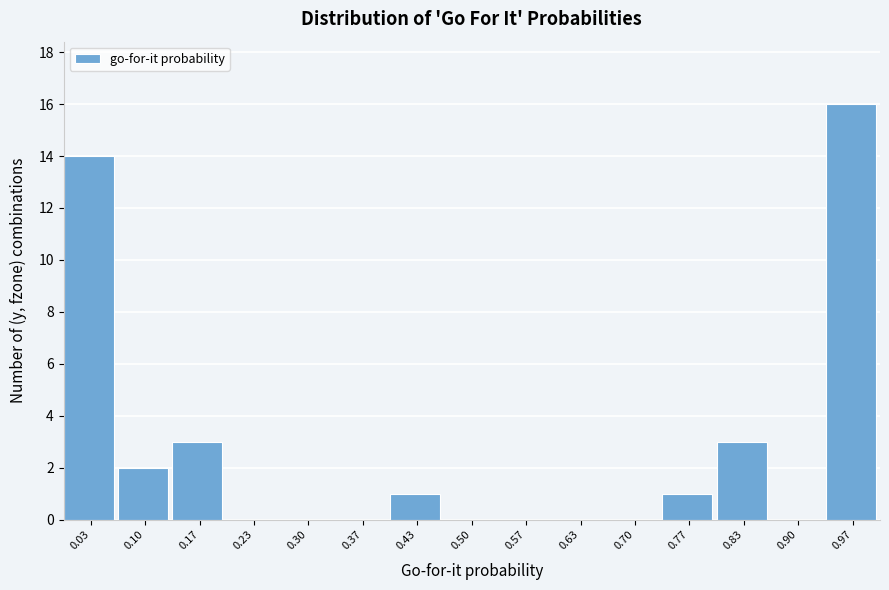

Over which range of the x-axis is the bar tallest?

0.93 to 1.00